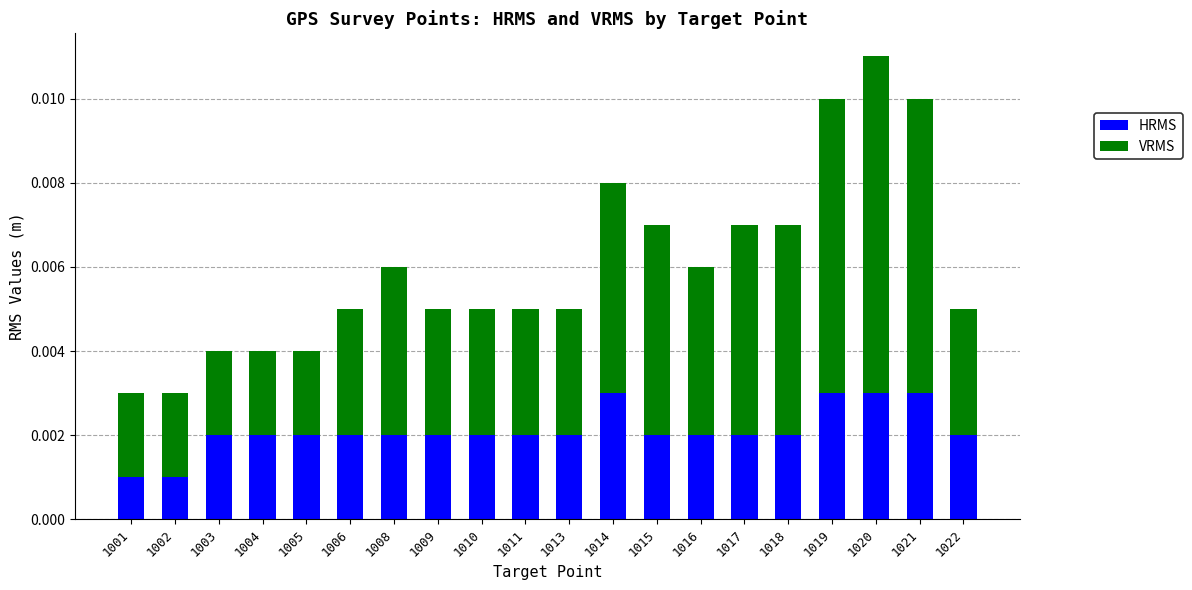

At which category is the sum across all series the highest?

1020